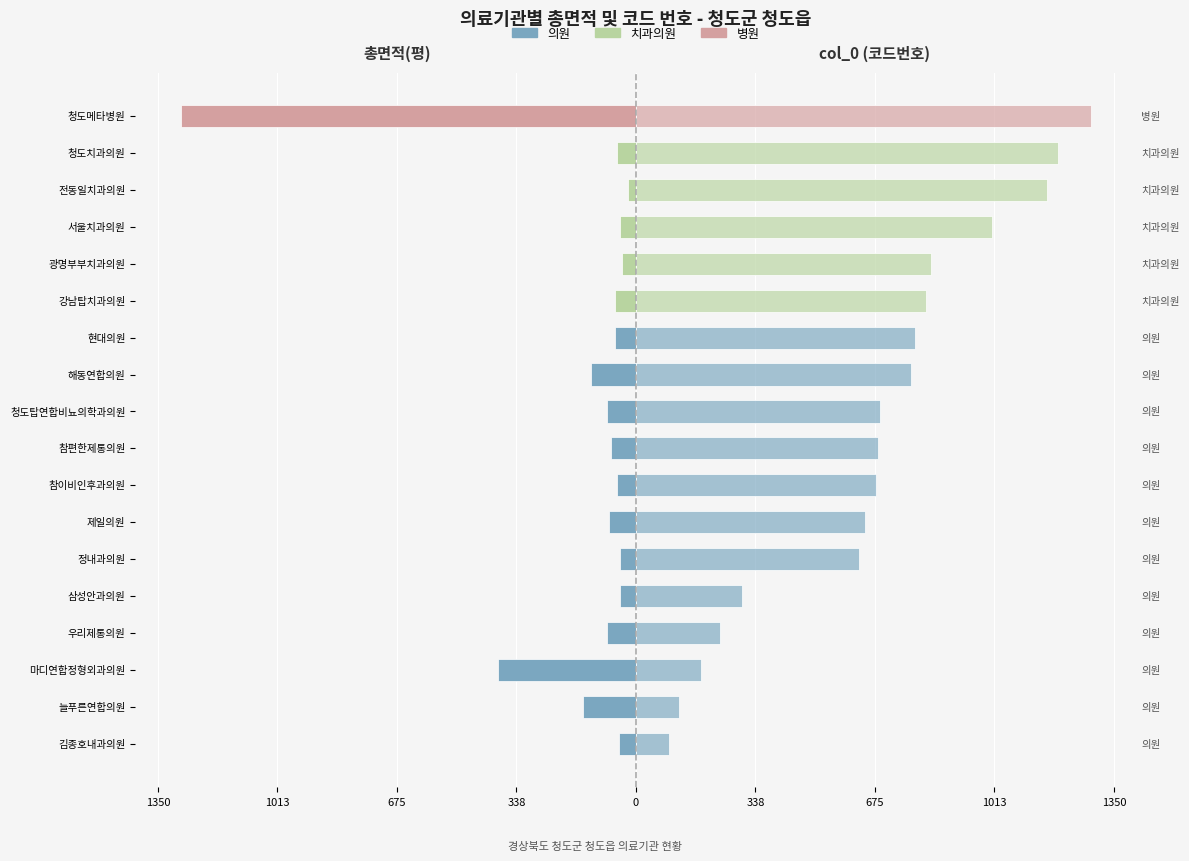

How many bars are there in total?

36